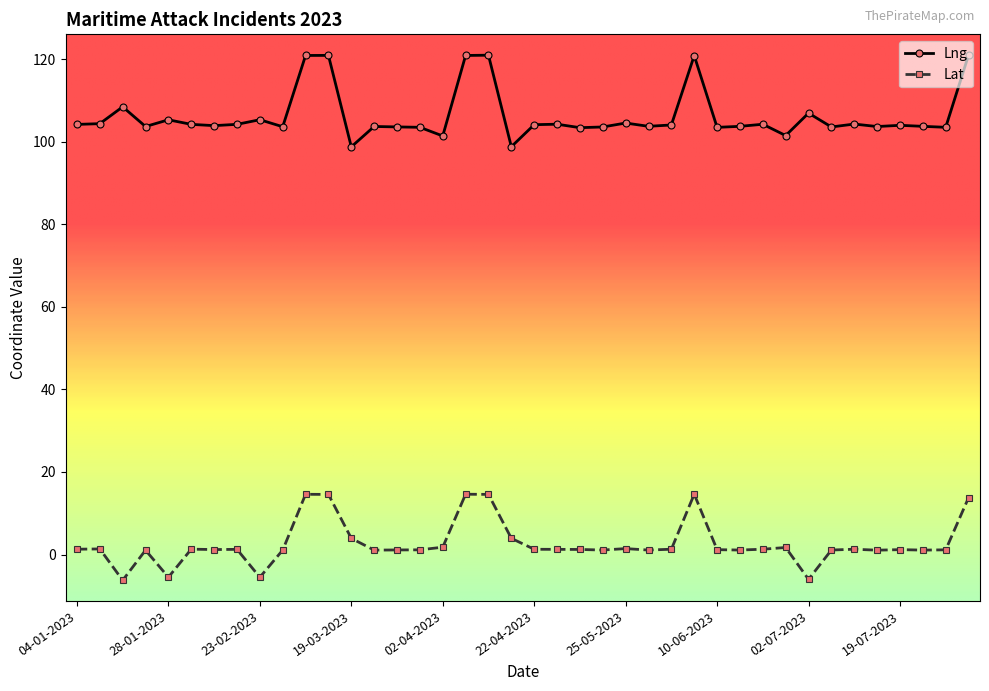

What is the difference between the maximum and second lowest values in the Lng series?

22.2